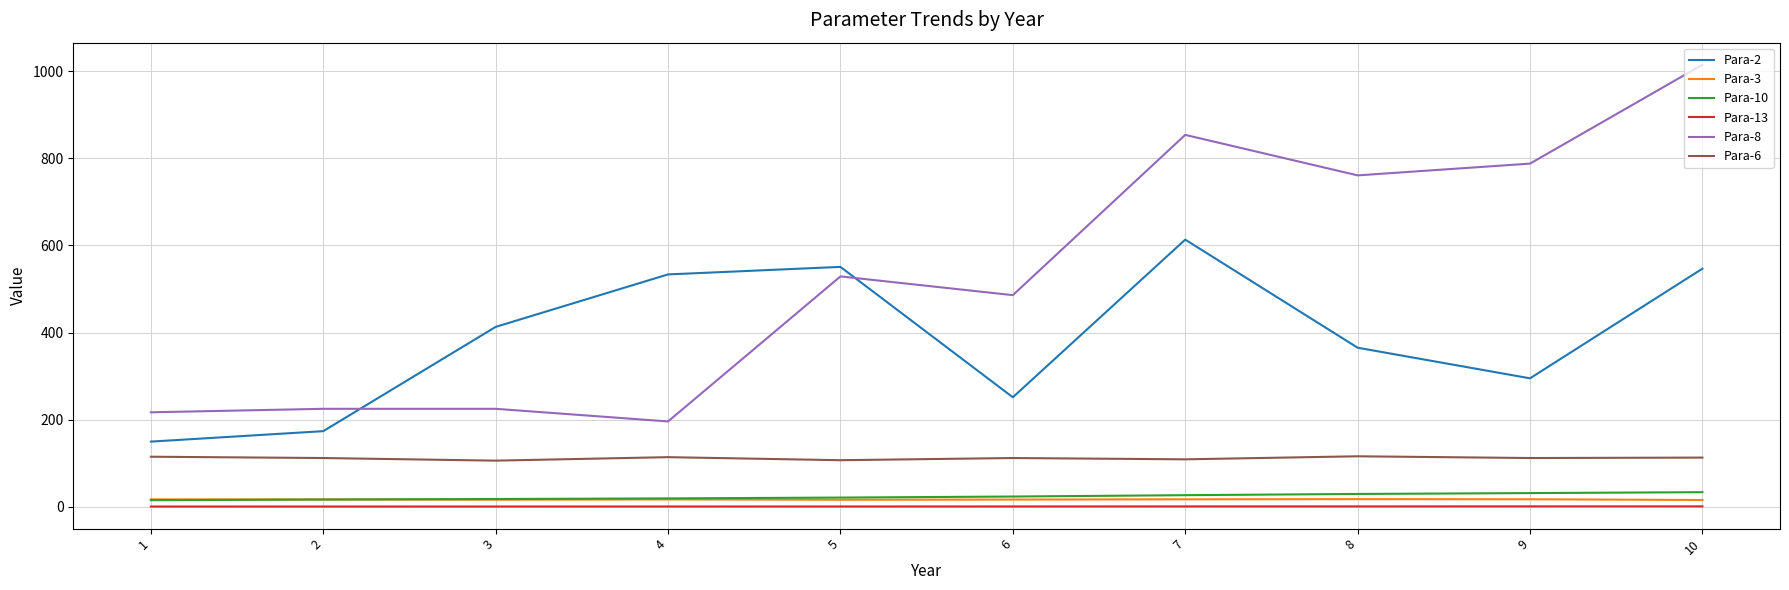

What is the average value of the Para-13 series?

0.8